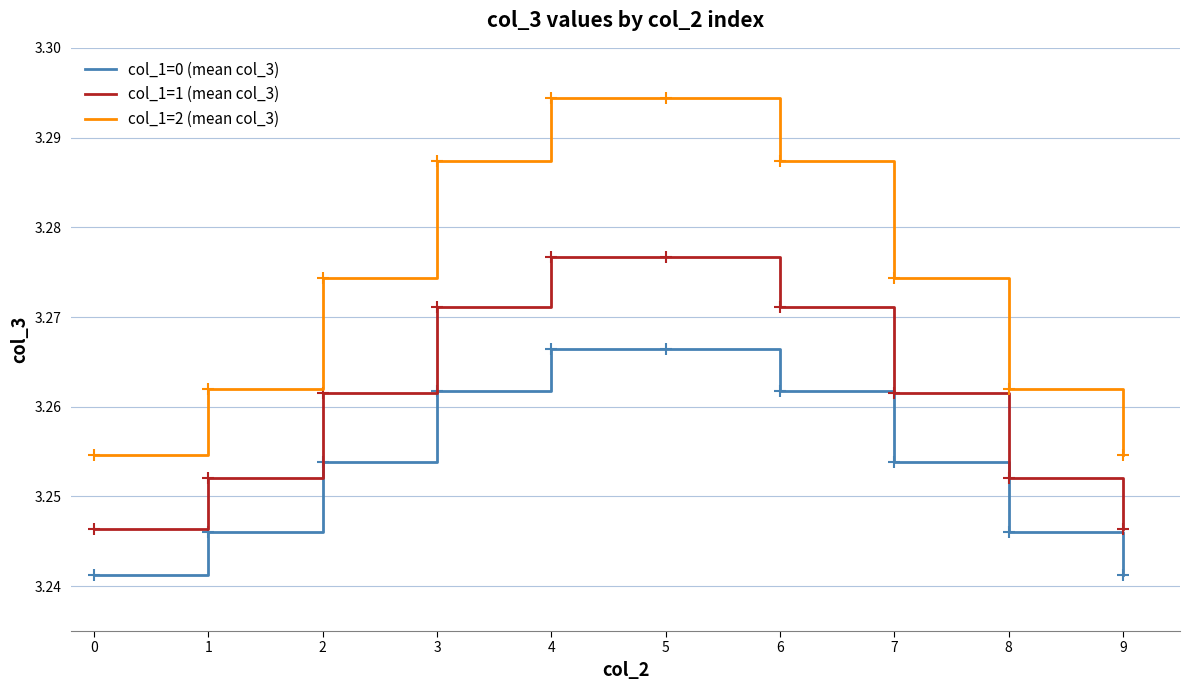

Which series changed the most between 3 and 4?

col_1=2 (mean col_3)